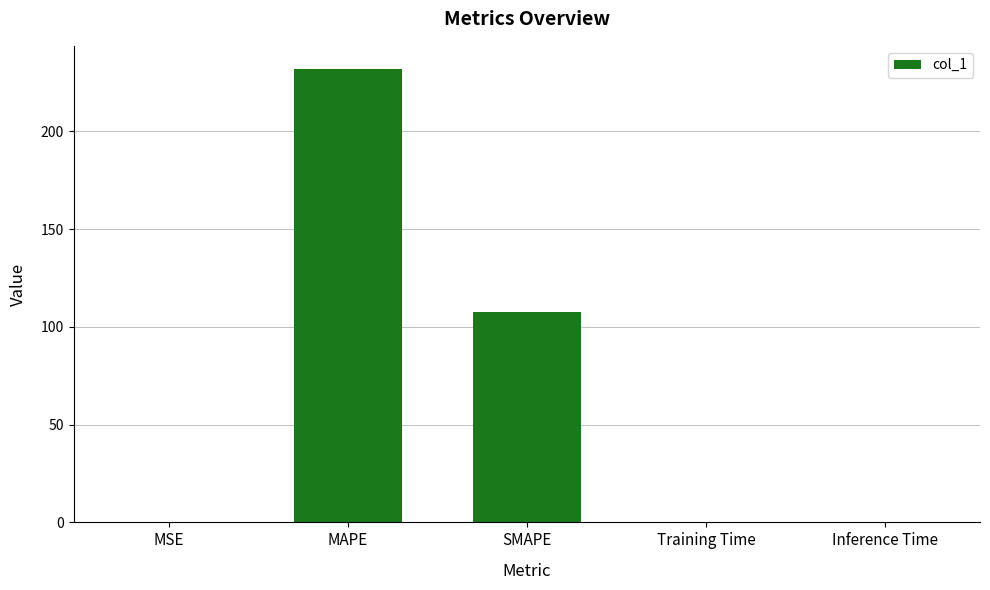

What is the maximum value shown in the chart?

232.1